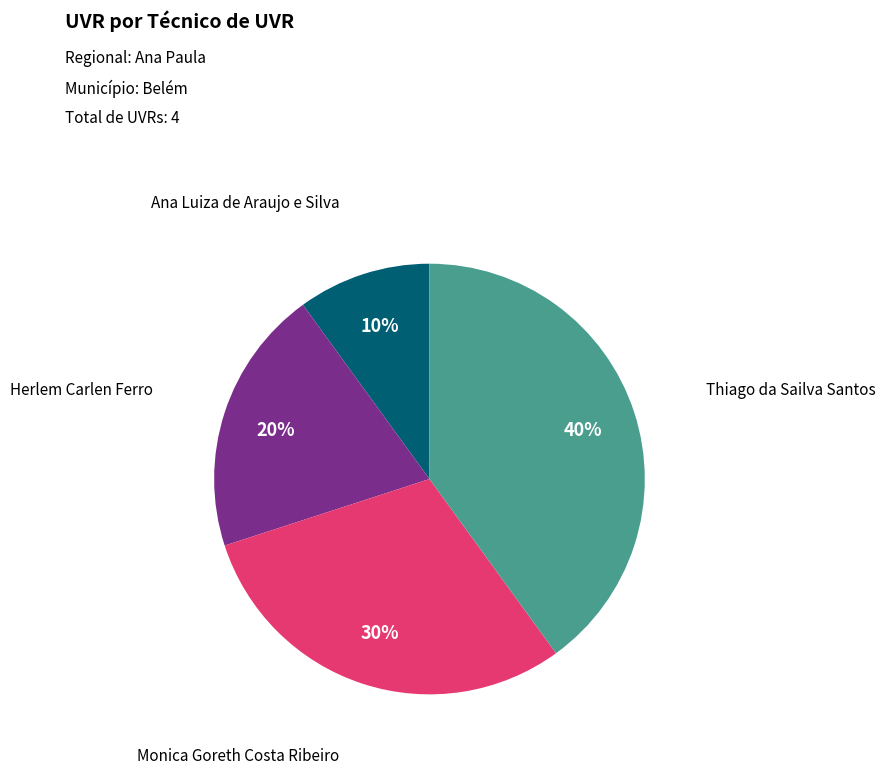

How many segments does this pie chart have?

4